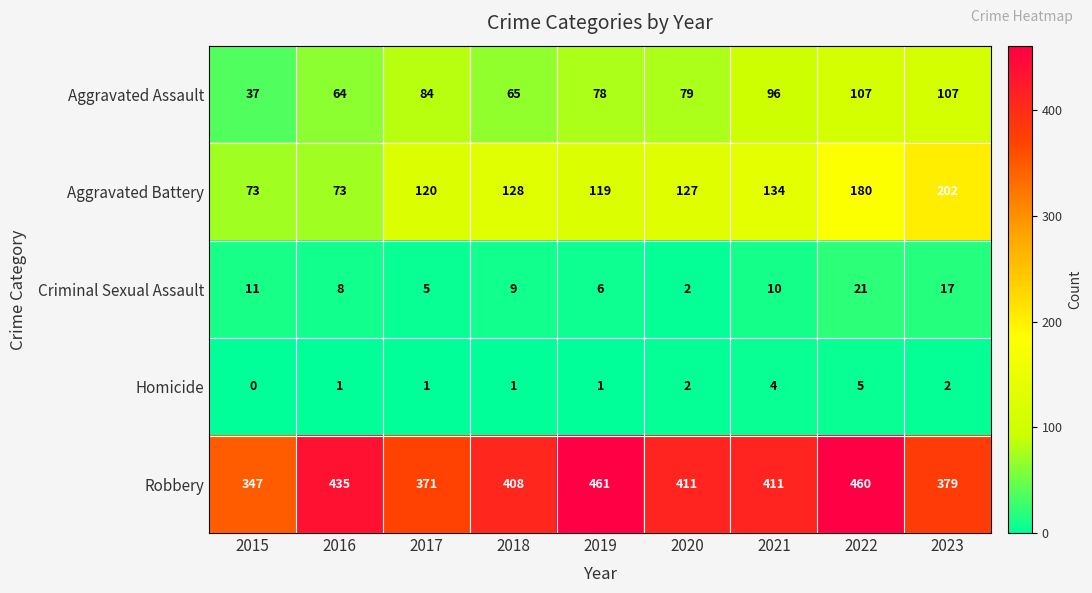

Which series has the widest spread of values?

Aggravated Battery